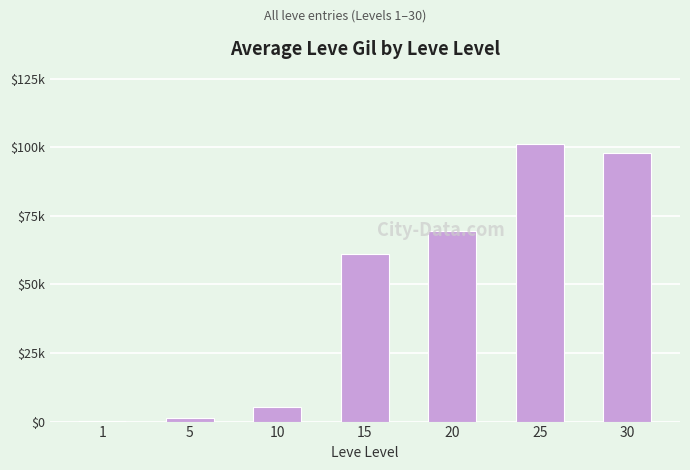

Reading left to right, what are all the values shown in this chart?

1=383	5=1190	10=5169	15=61135	20=69472	25=101243	30=98050